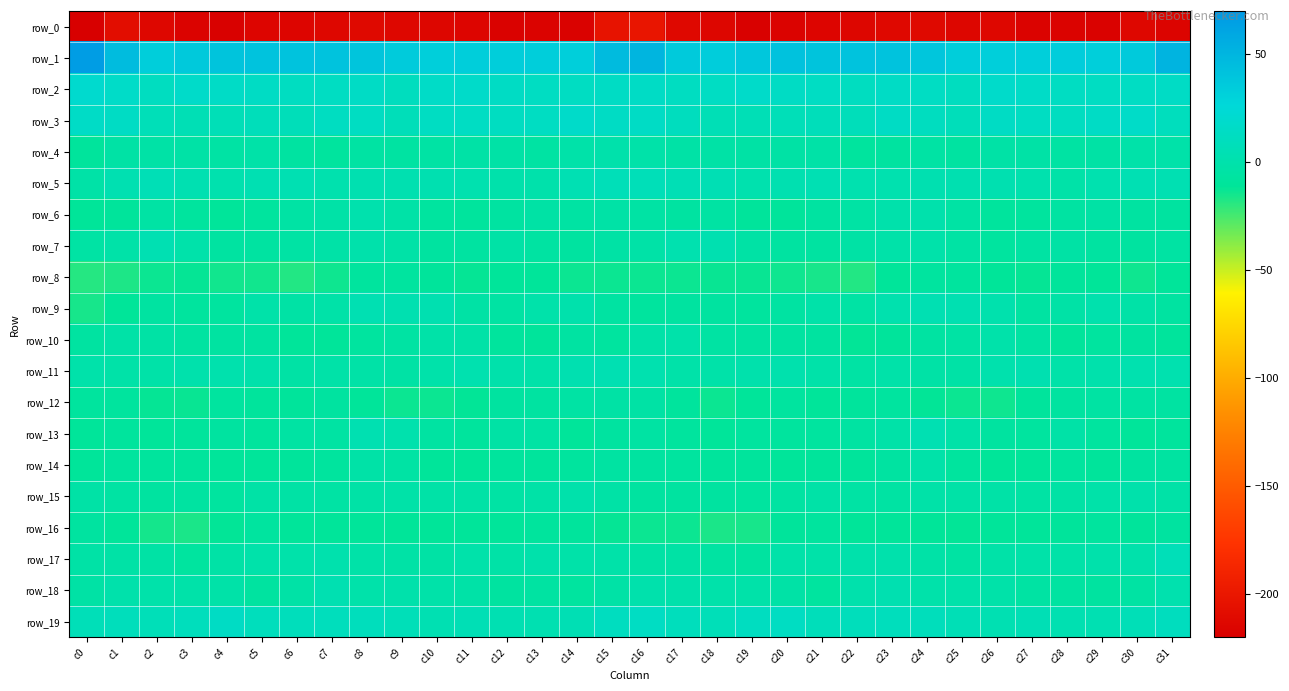

What is the sum of all row_2 values?

459.7